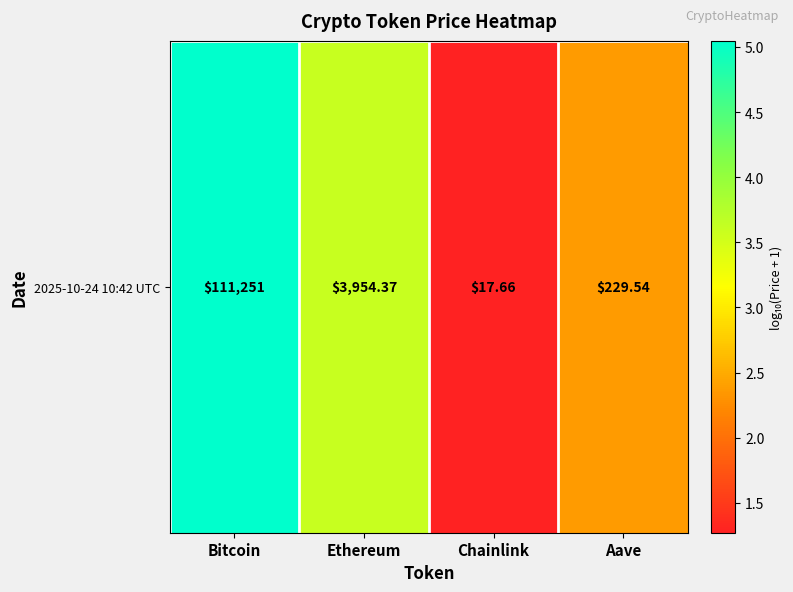

At which label is the value closest to 3?

Ethereum